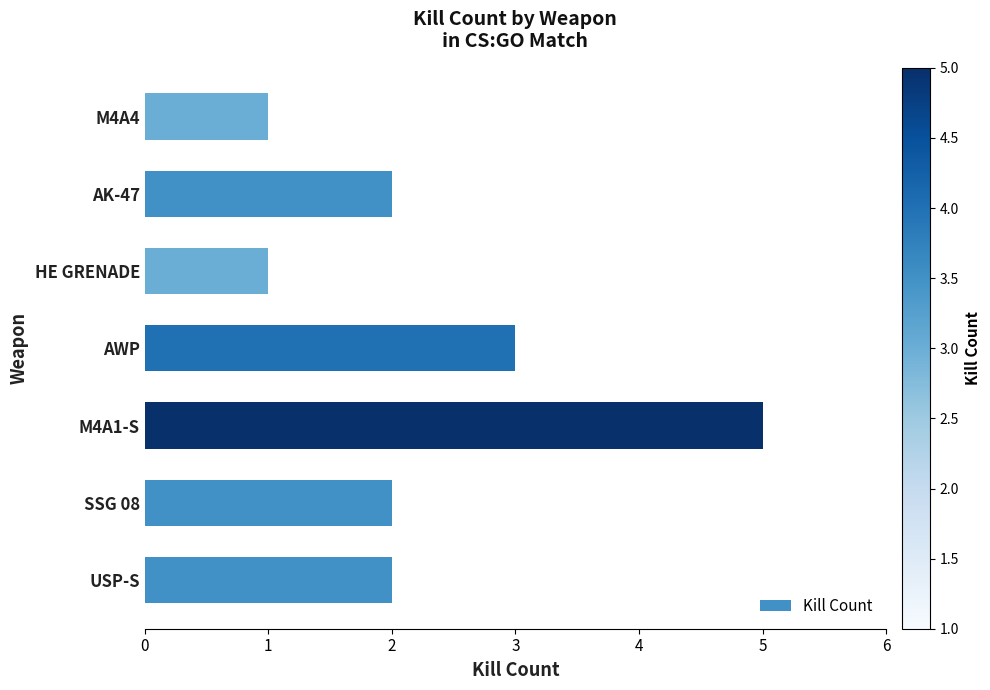

How many bars are there in total?

7